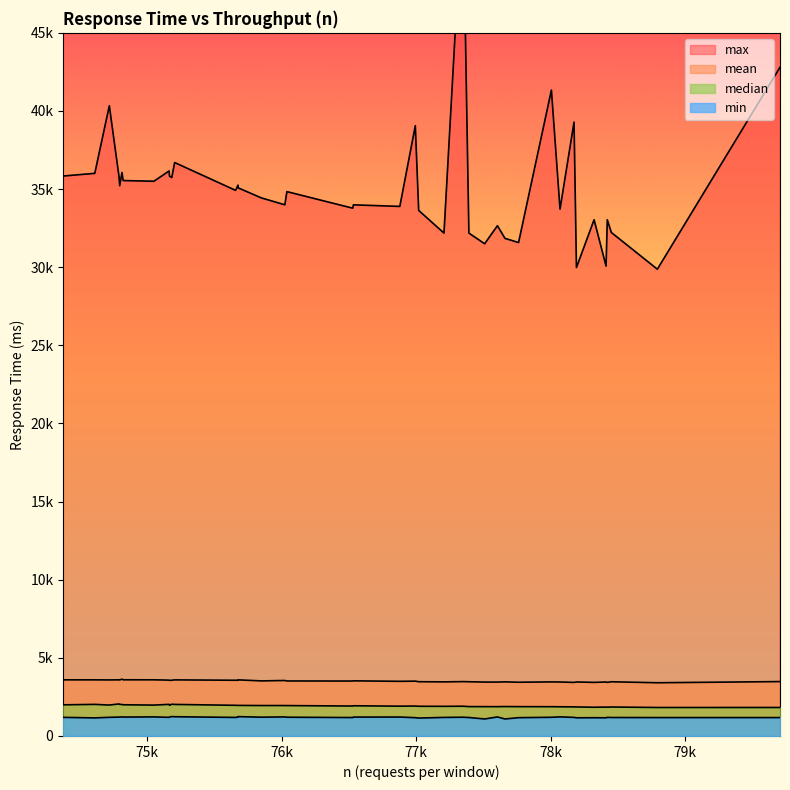

What is the difference between the median values at 9 and 22?

68.0